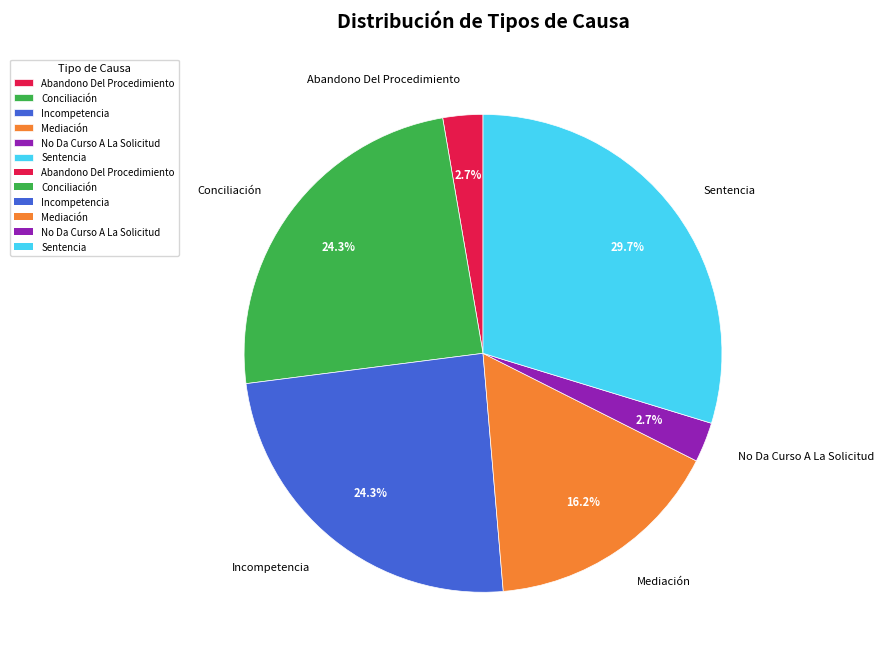

Approximately how many times larger is the value at Mediación compared to No Da Curso A La Solicitud?

6.0